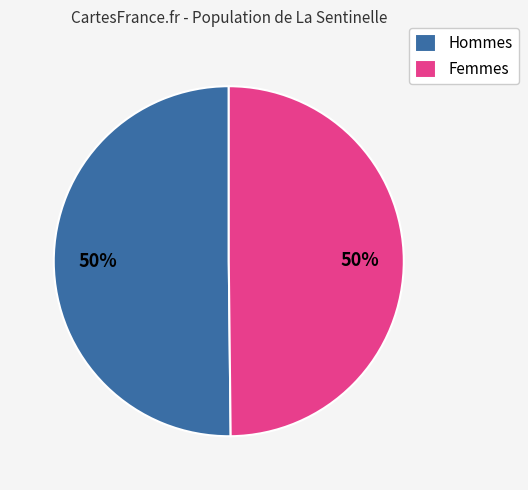

What is the ratio of the value at Hommes to the value at Femmes?

1.0